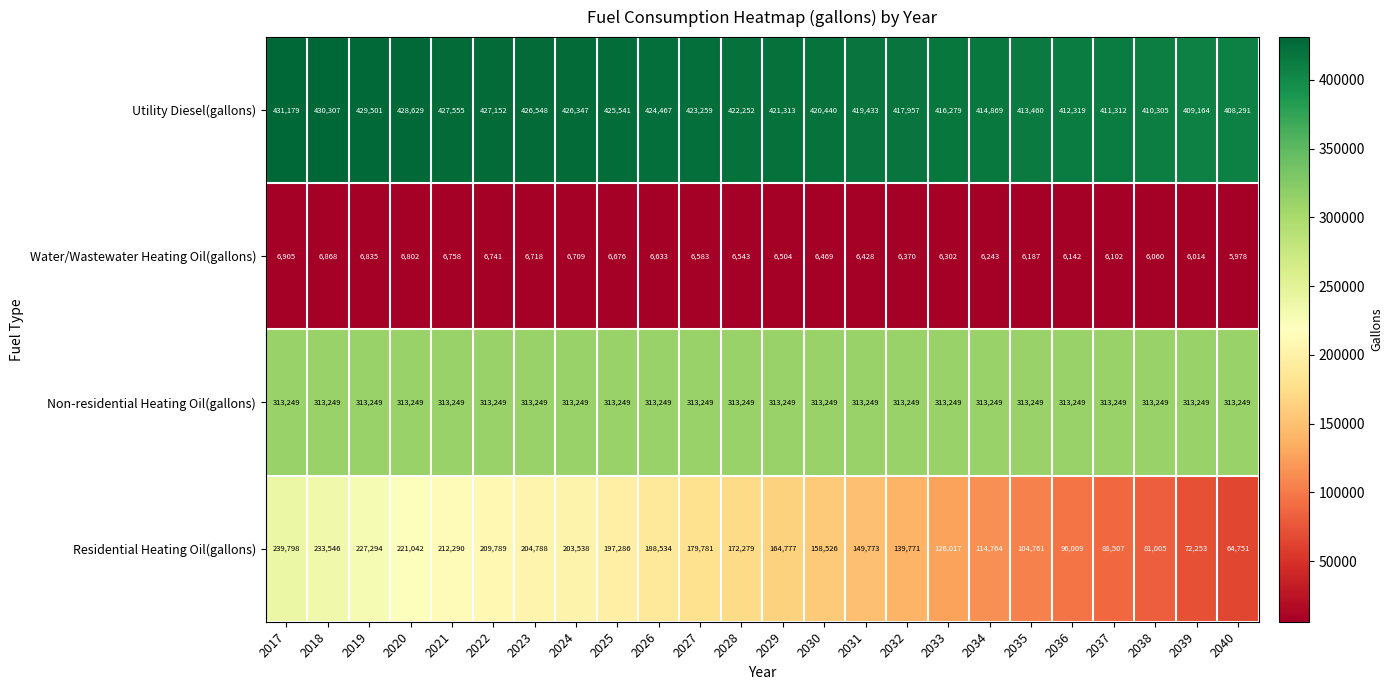

Rank the series at 2039 from highest to lowest value.

Utility Diesel(gallons), Non-residential Heating Oil(gallons), Residential Heating Oil(gallons), Water/Wastewater Heating Oil(gallons)